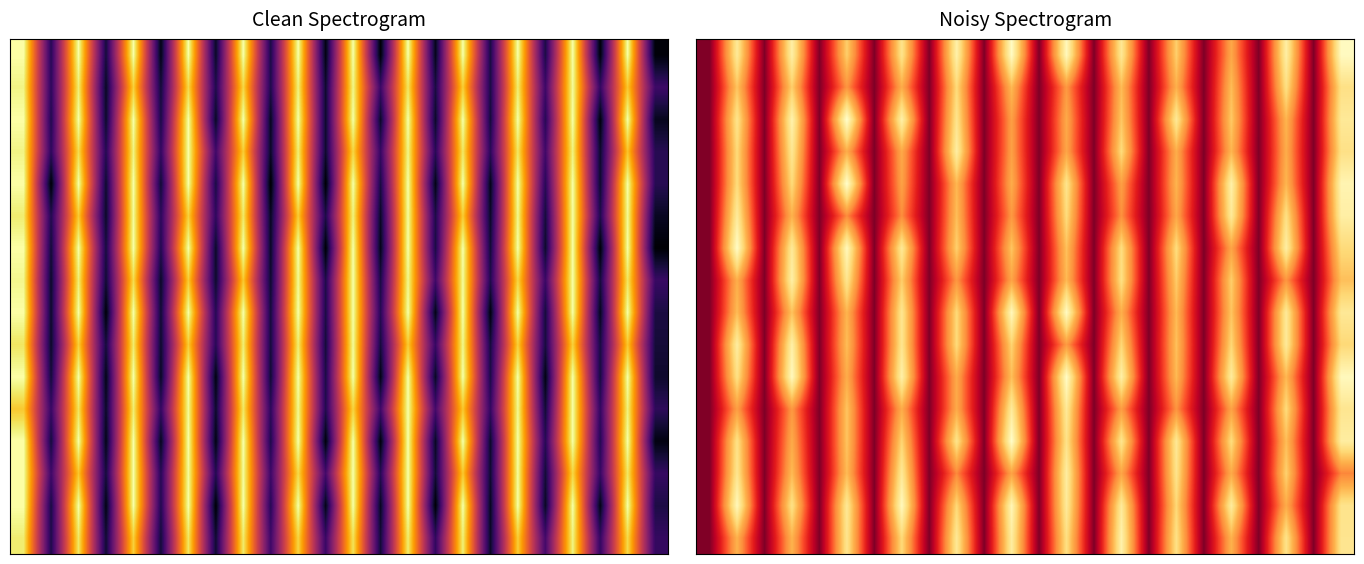

Between 9 and 22, which is larger?

22